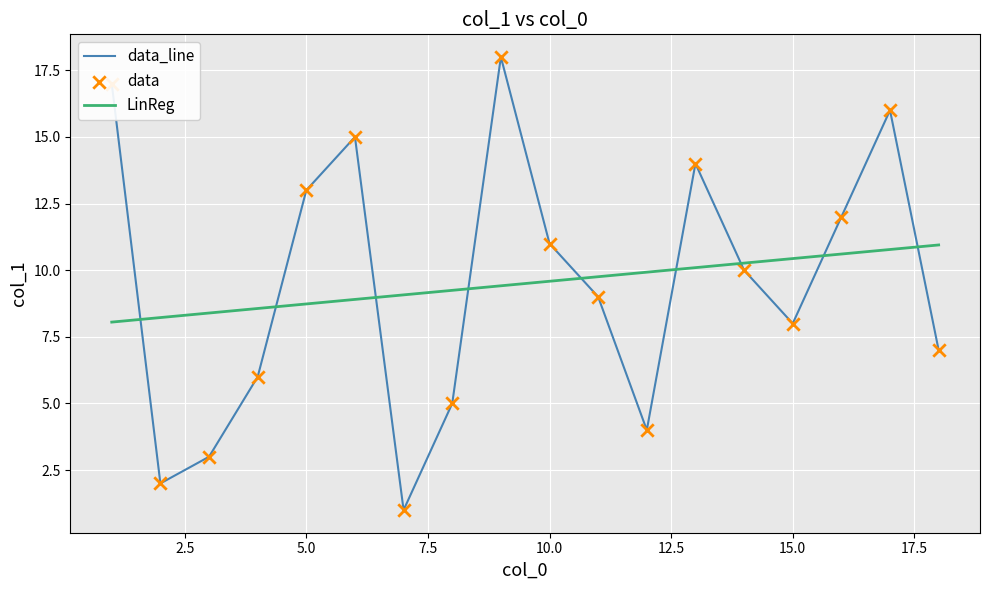

Which series has the largest range (max minus min)?

data_line